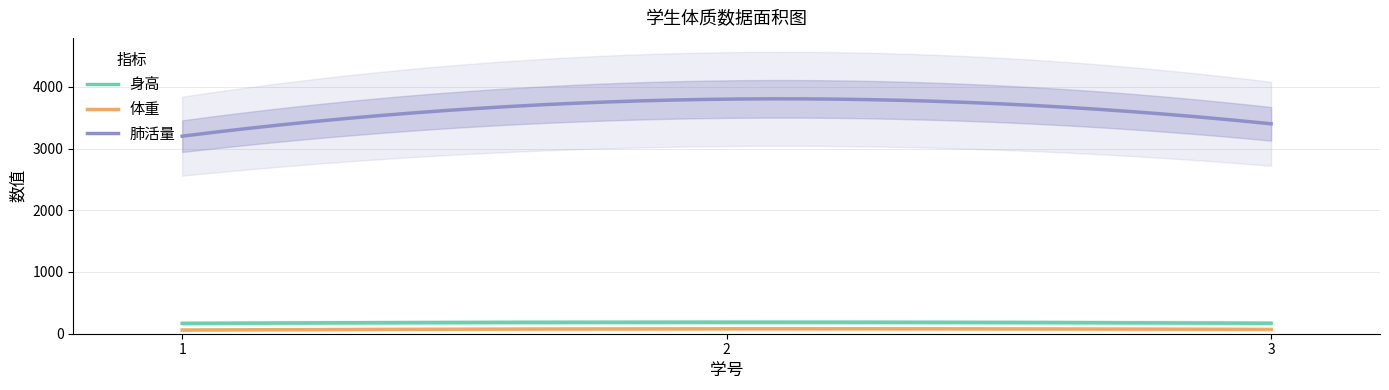

How many lines are shown in the chart?

3